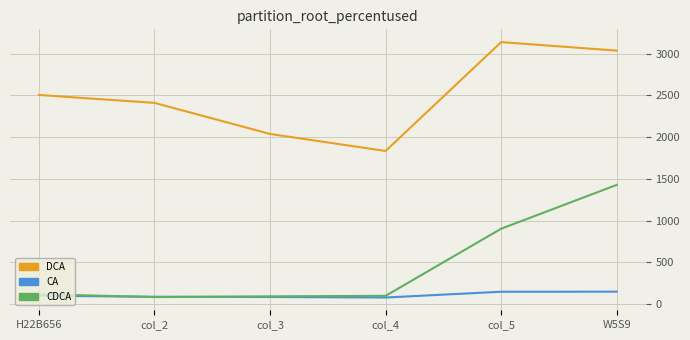

How many lines are shown in the chart?

3